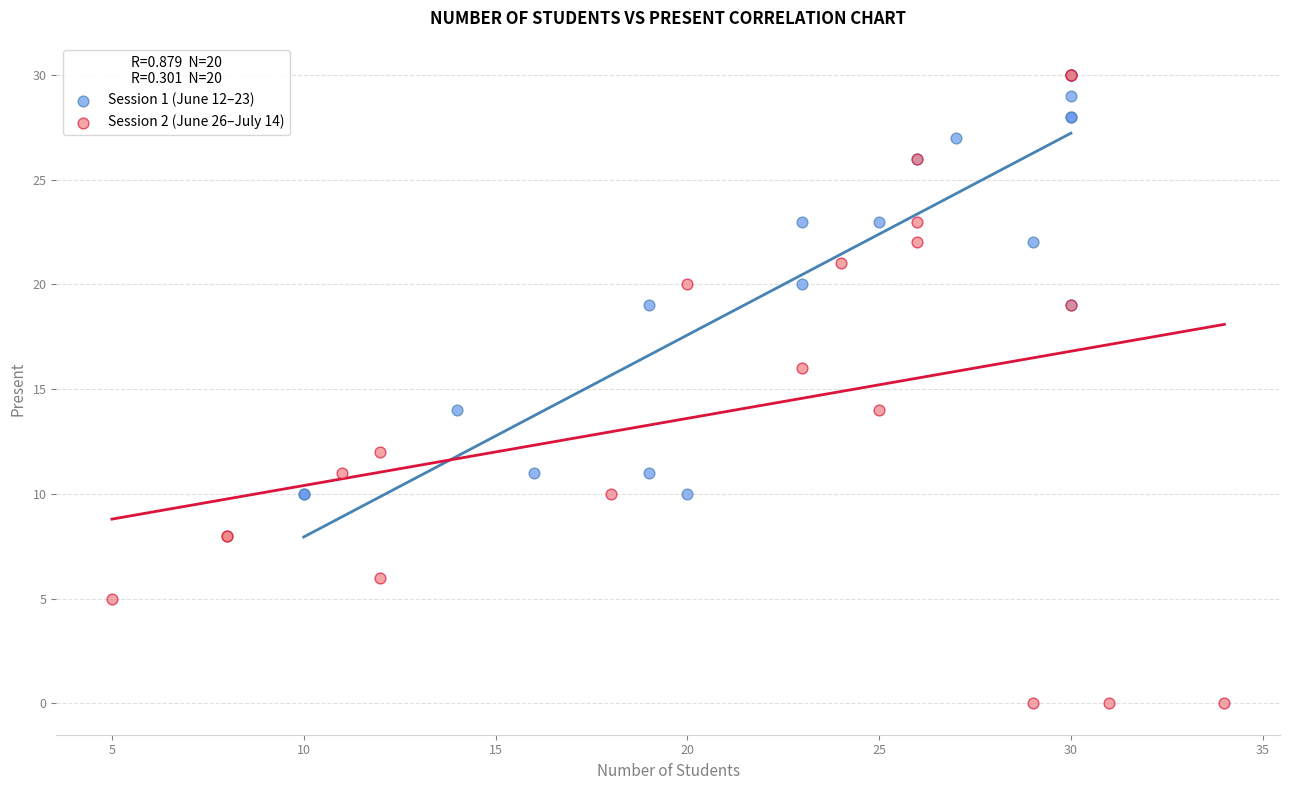

Which series reaches the minimum Y coordinate?

Session 2 (June 26–July 14)